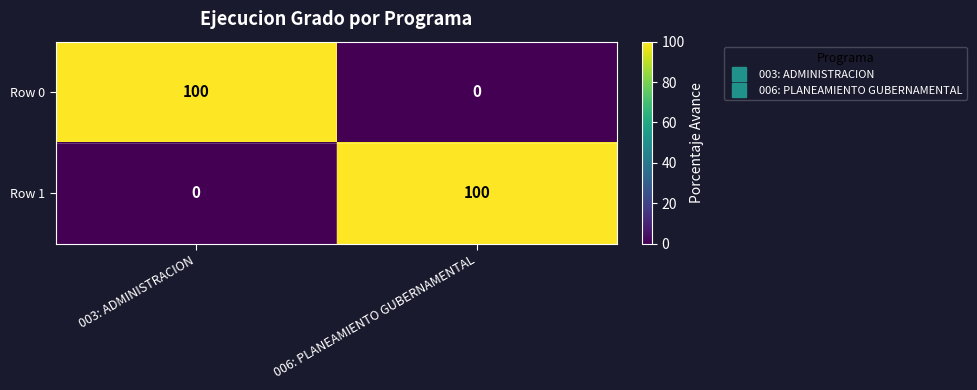

How many categories are shown in the chart?

2